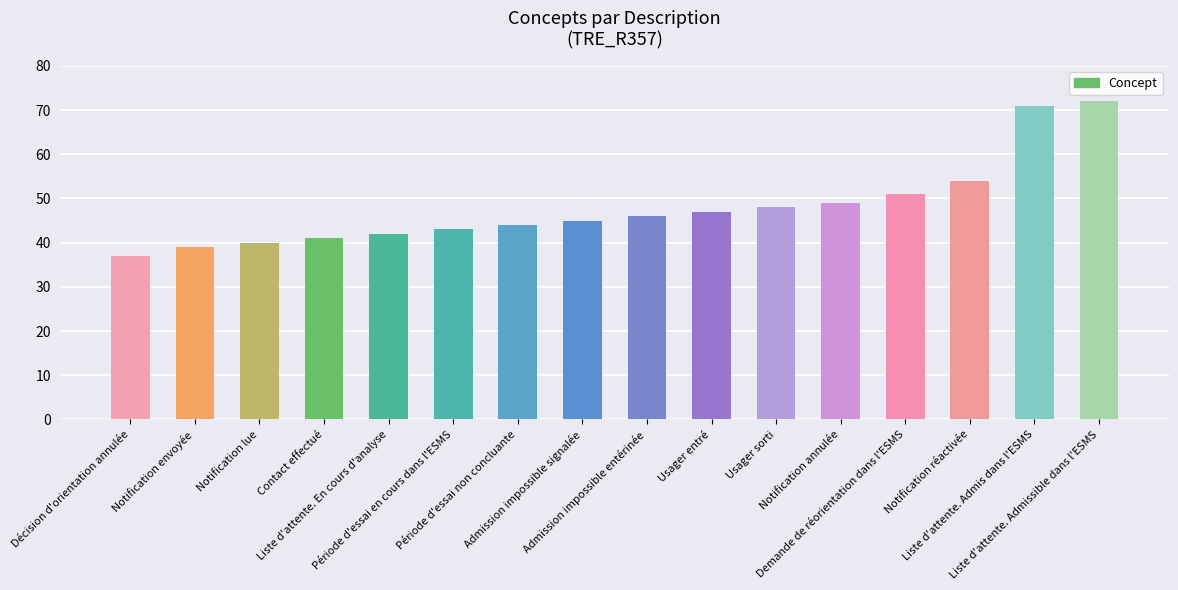

True or false: the data shows 72 at Admission impossible signalée.

False